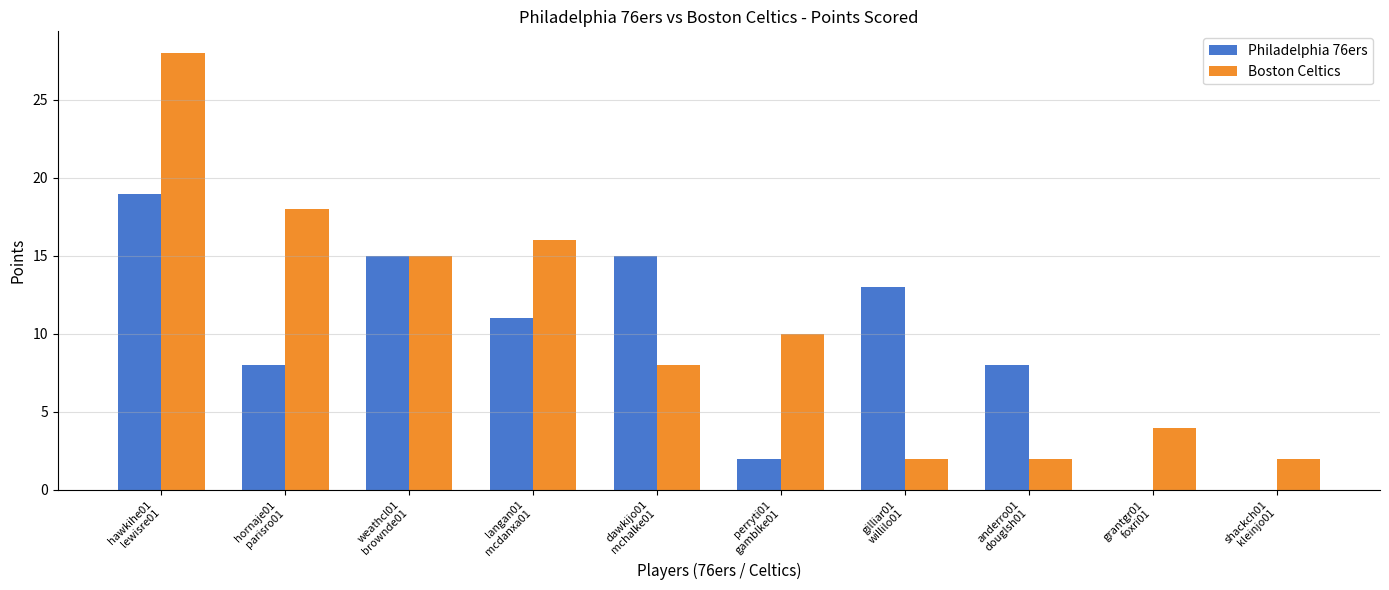

Reading left to right, list all the values displayed in this chart.

Philadelphia 76ers: hawkihe01
lewisre01=19	hornaje01
parisro01=8	weathcl01
brownde01=15	langan01
mcdanxa01=11	dawkijo01
mchalke01=15	perryti01
gamblke01=2	gilliar01
willilo01=13	anderro01
douglsh01=8	grantgr01
foxri01=0	shackch01
kleinjo01=0
Boston Celtics: hawkihe01
lewisre01=28	hornaje01
parisro01=18	weathcl01
brownde01=15	langan01
mcdanxa01=16	dawkijo01
mchalke01=8	perryti01
gamblke01=10	gilliar01
willilo01=2	anderro01
douglsh01=2	grantgr01
foxri01=4	shackch01
kleinjo01=2